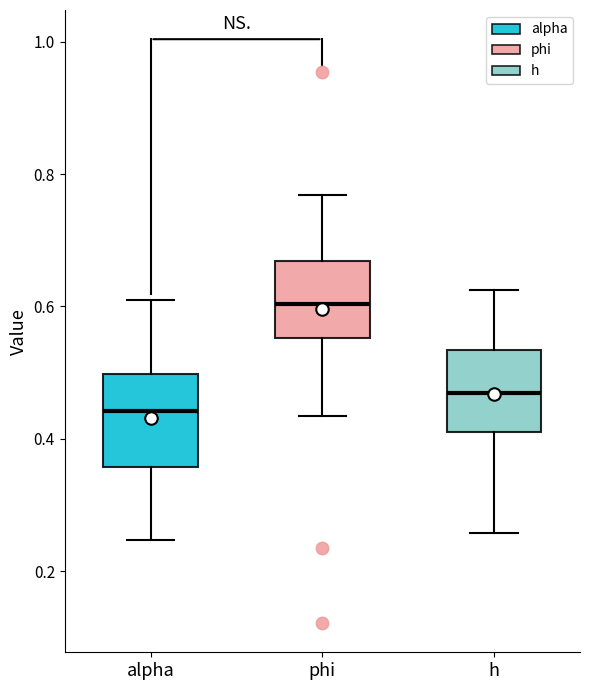

Reading left to right, transcribe this box plot: for each box, give where its median line is, the range the box spans, and where its two whiskers end, as read against the y-axis. The values are not printed on the chart, so give them approximately, as read against the axis.

alpha: median 0.44, box 0.36 to 0.50, whiskers 0.24 to 0.60
phi: median 0.60, box 0.56 to 0.66, whiskers 0.44 to 0.76
h: median 0.46, box 0.42 to 0.54, whiskers 0.26 to 0.62